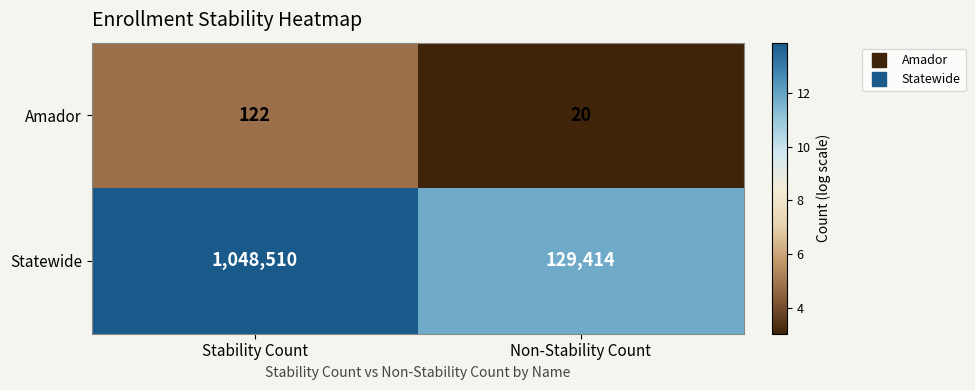

Reading right to left, list all the values displayed in this chart.

Amador: 20	122
Statewide: 129414	1048510